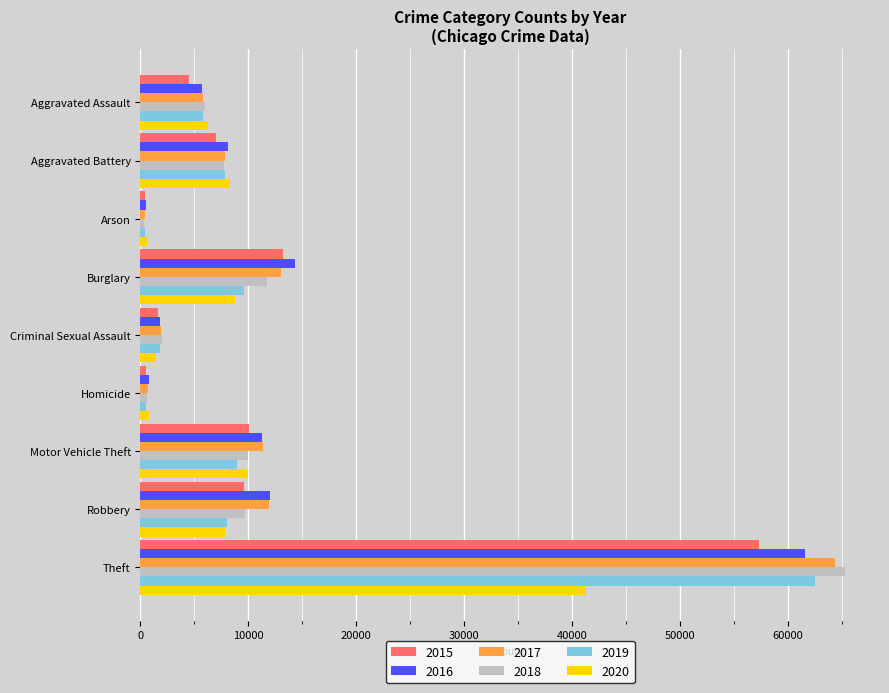

Which series changed the most between Criminal Sexual Assault and Robbery?

2016